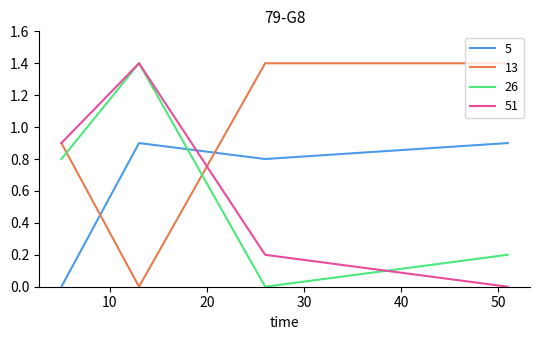

True or false: 13 and 51 intersect in this chart.

True